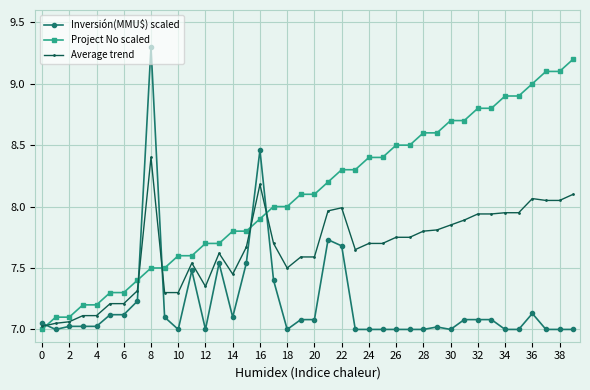

Reading right to left, extract all data points from this chart.

Inversión(MMU$) scaled: 7.0	7.0	7.0	7.1	7.0	7.0	7.1	7.1	7.1	7.0	7.0	7.0	7.0	7.0	7.0	7.0	7.0	7.7	7.7	7.1	7.1	7.0	7.4	8.5	7.5	7.1	7.5	7.0	7.5	7.0	7.1	9.3	7.2	7.1	7.1	7.0	7.0	7.0	7.0	7.0
Project No scaled: 9.2	9.1	9.1	9.0	8.9	8.9	8.8	8.8	8.7	8.7	8.6	8.6	8.5	8.5	8.4	8.4	8.3	8.3	8.2	8.1	8.1	8.0	8.0	7.9	7.8	7.8	7.7	7.7	7.6	7.6	7.5	7.5	7.4	7.3	7.3	7.2	7.2	7.1	7.1	7.0
Average trend: 8.1	8.1	8.1	8.1	8.0	8.0	7.9	7.9	7.9	7.8	7.8	7.8	7.8	7.8	7.7	7.7	7.7	8.0	8.0	7.6	7.6	7.5	7.7	8.2	7.7	7.4	7.6	7.3	7.5	7.3	7.3	8.4	7.3	7.2	7.2	7.1	7.1	7.1	7.0	7.0